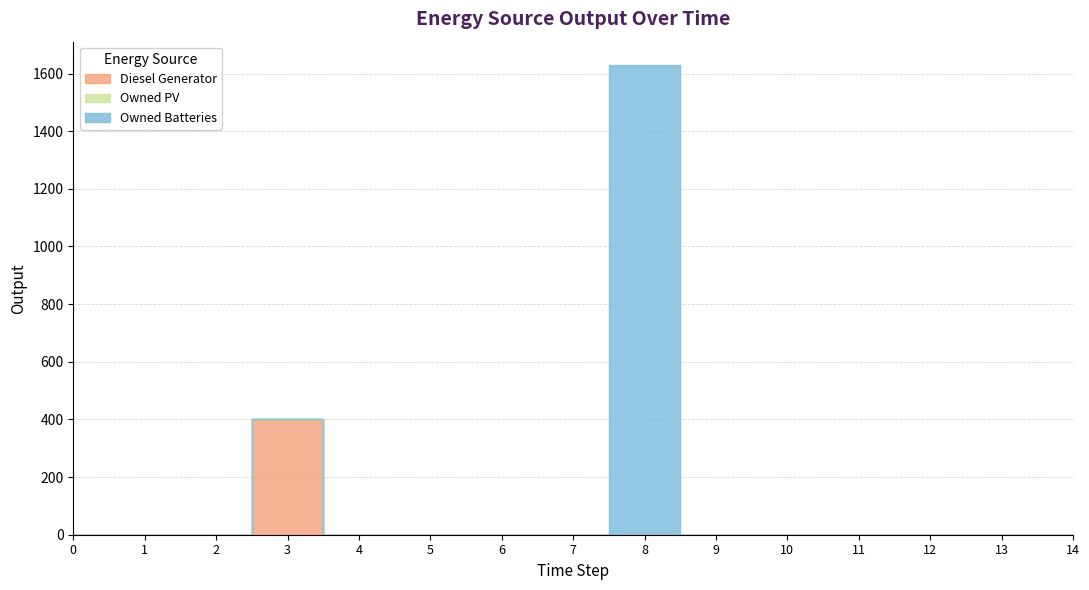

True or false: Owned PV and Diesel Generator intersect in this chart.

False